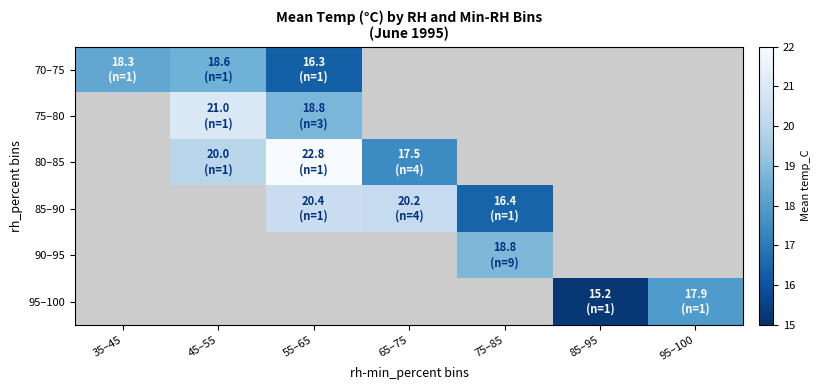

What is the smallest value displayed?

15.2